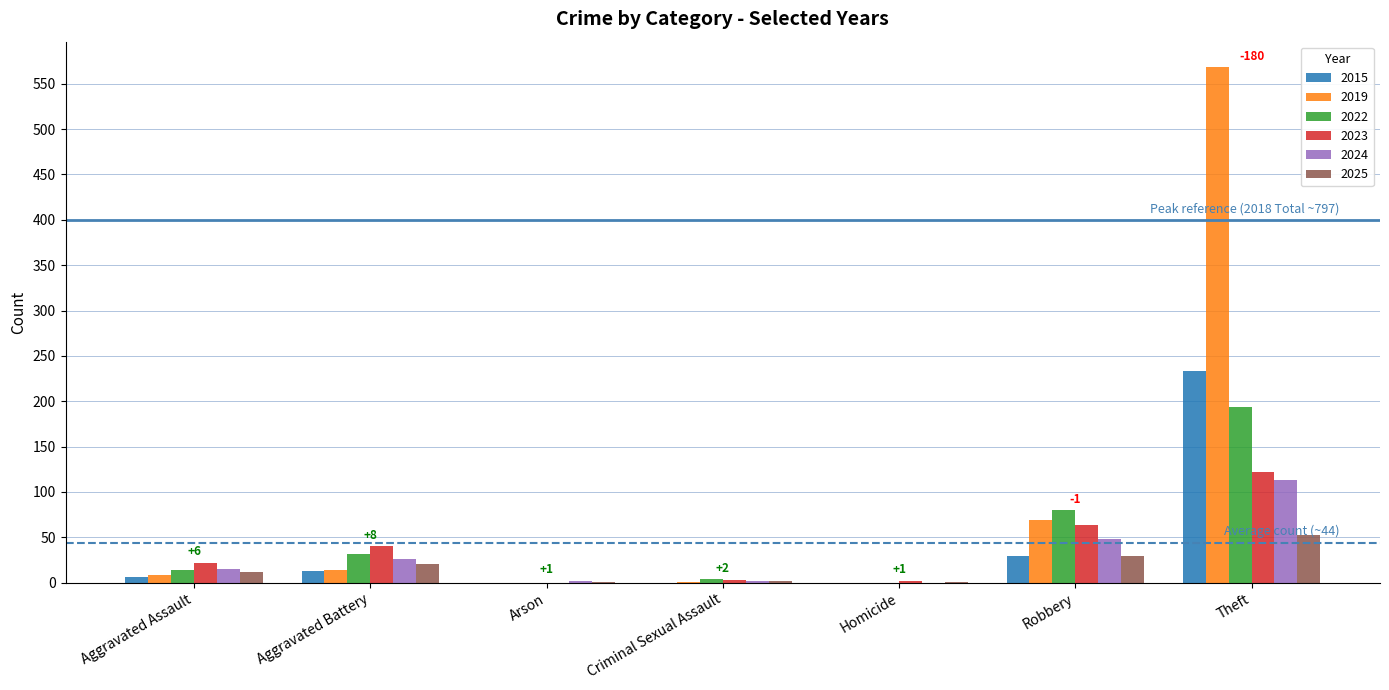

At which category is the sum across all series the highest?

Theft